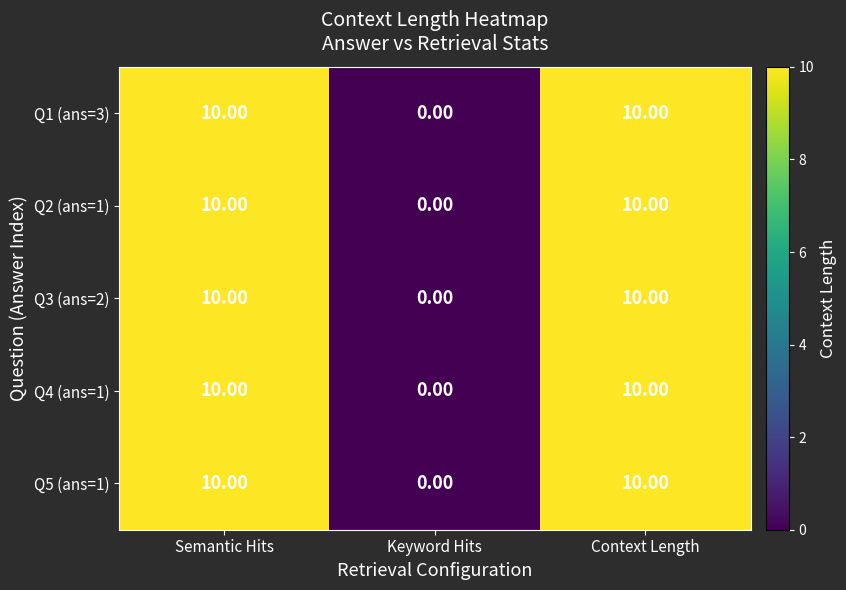

What is the sum of the Q5 (ans=1) values at Keyword Hits and Context Length?

10